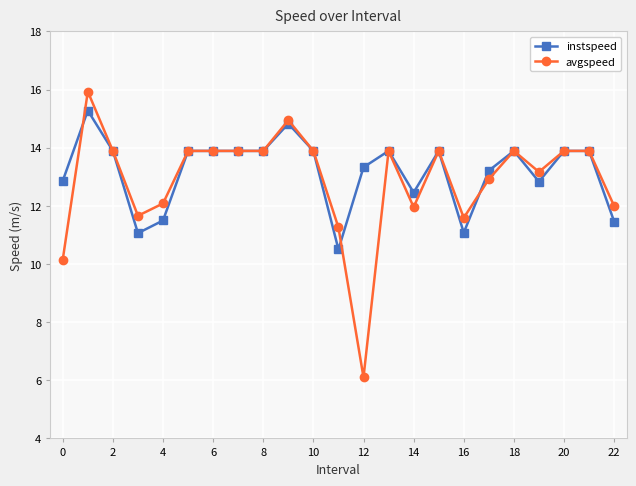

True or false: instspeed has more than 0 interior local peaks.

True